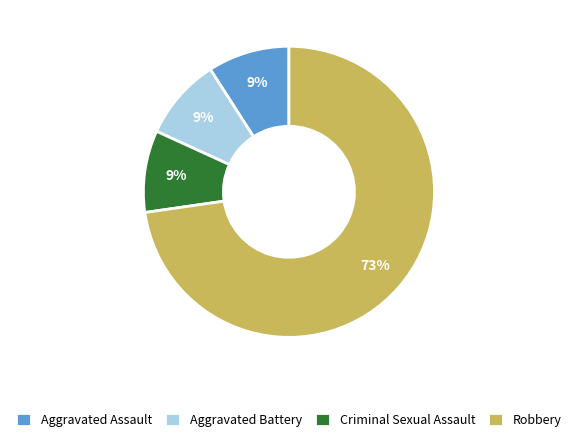

Which category has the biggest portion of the pie?

Robbery